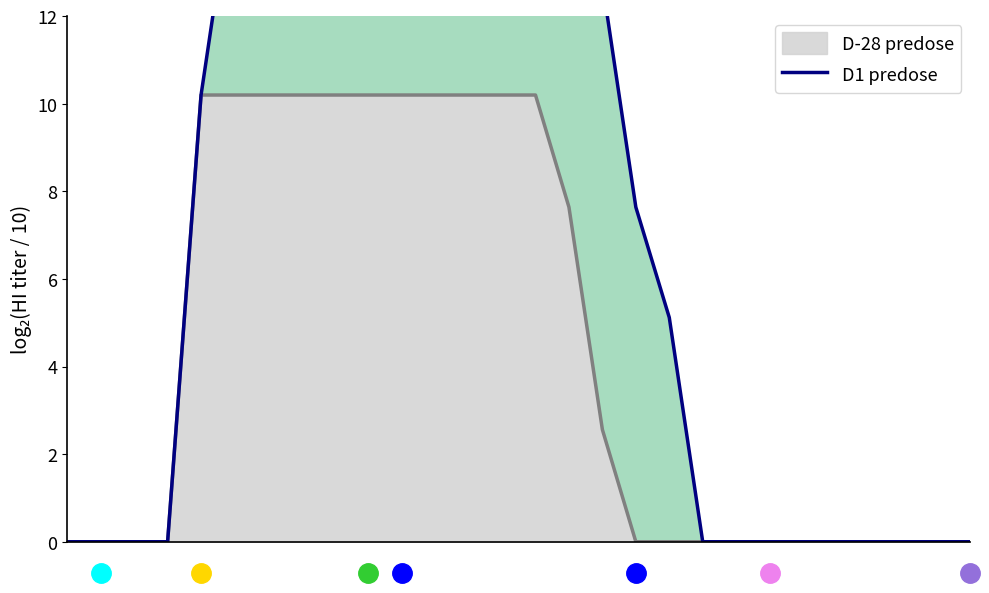

Rank the categories by value from lowest to highest.

0, 1, 2, 3, 19, 20, 21, 22, 23, 24, 25, 26, 27, 18, 17, 4, 16, 5, 6, 7, 8, 9, 15, 10, 11, 12, 13, 14